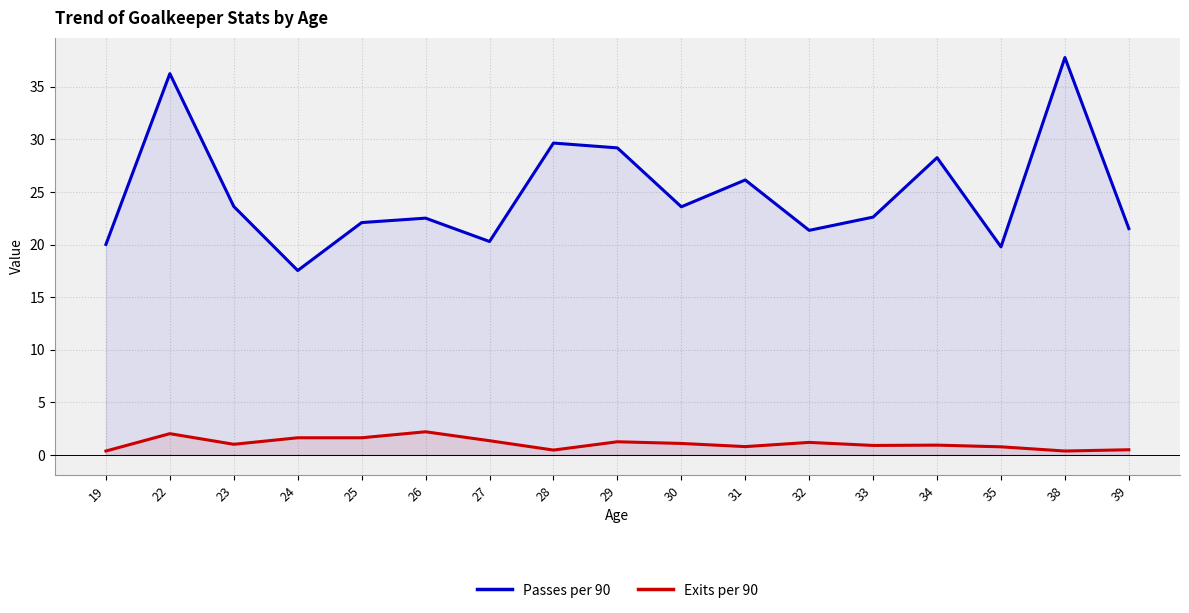

How many categories are shown in the chart?

17